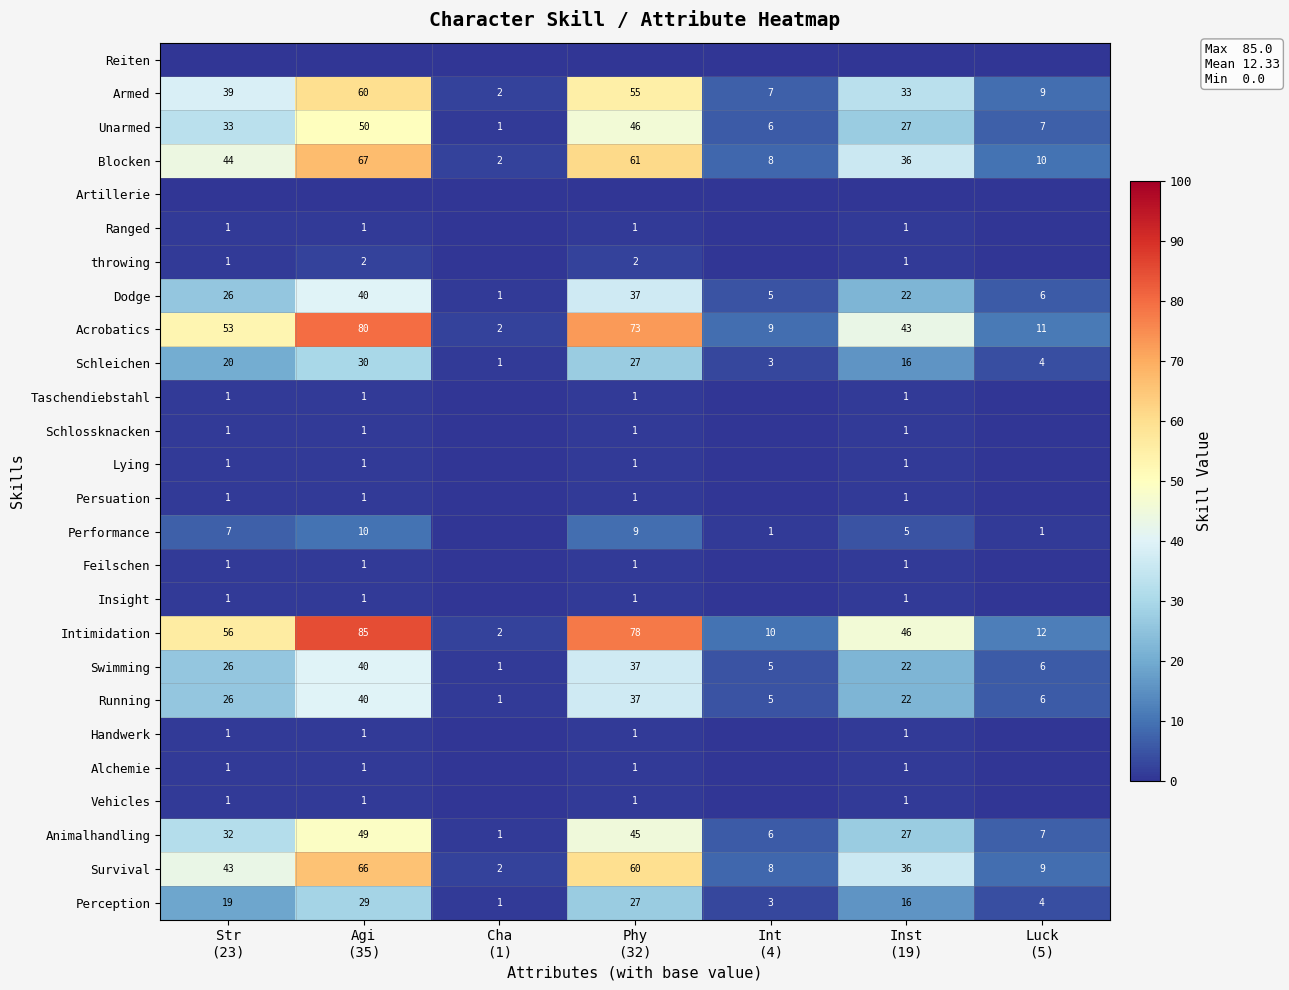

At how many categories does at least one series exceed 75?

2